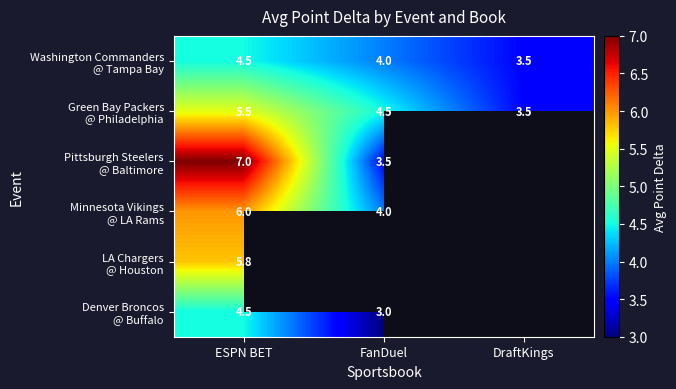

What is the total value across all series at ESPN BET?

33.3